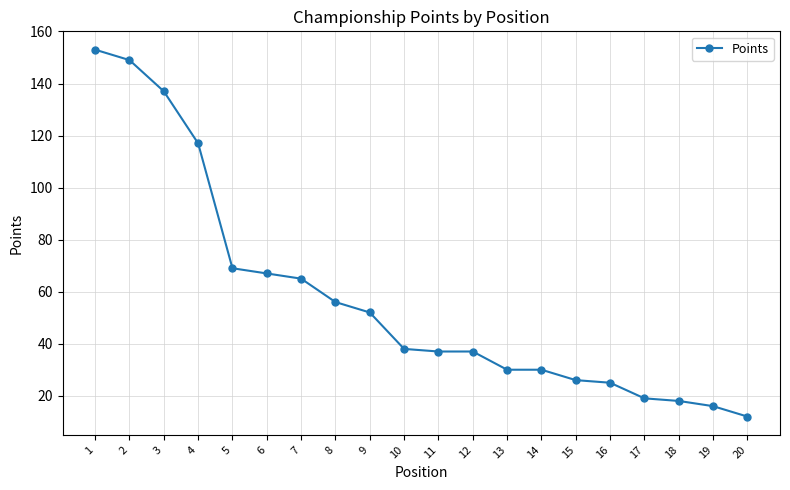

Does the chart have visible grid lines?

Yes